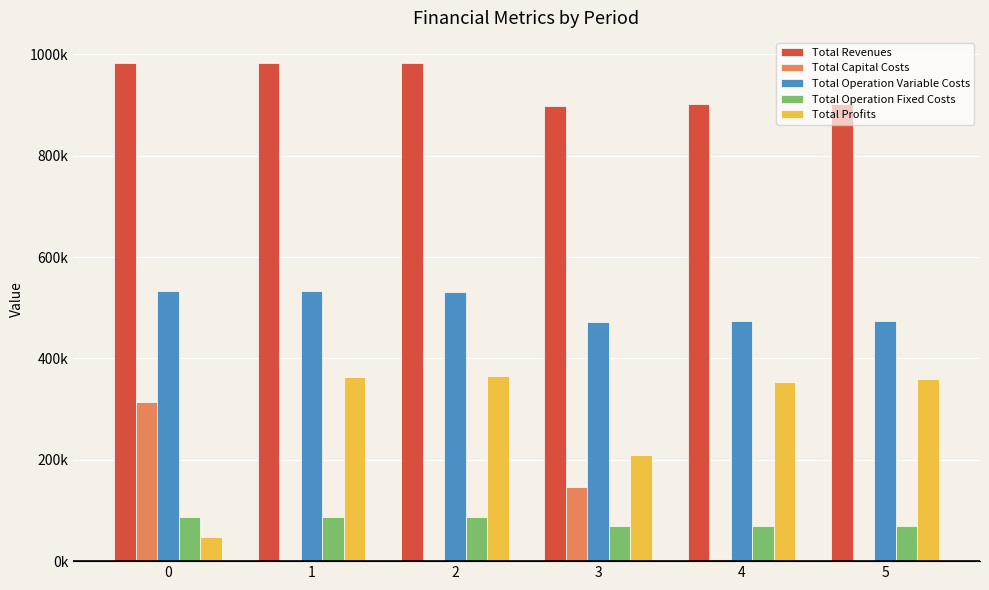

What is the difference between the maximum and minimum values in the Total Capital Costs series?

314336.0